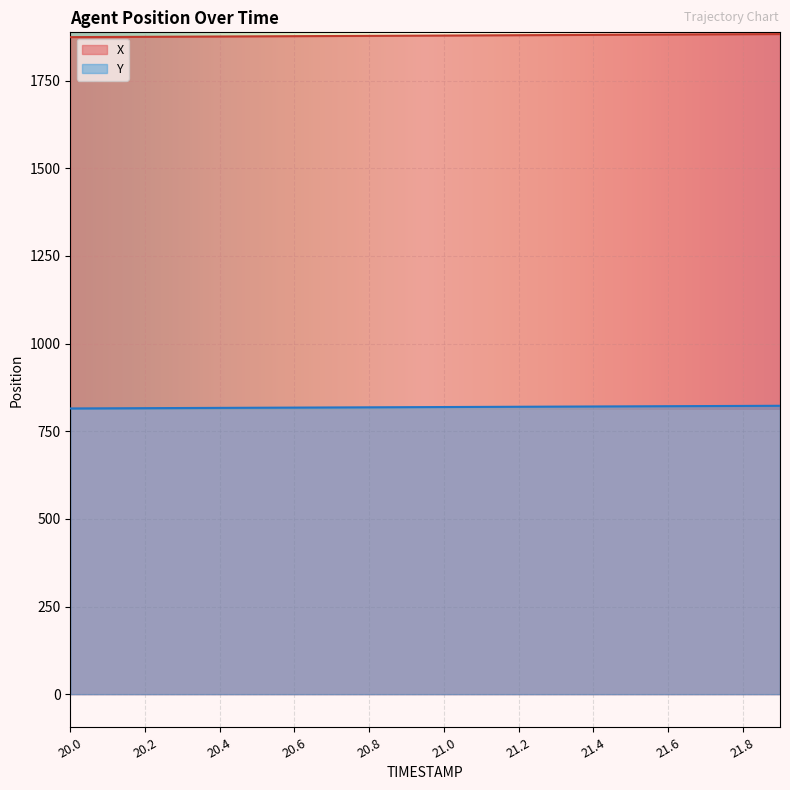

True or false: X has a value of 787.9 at 20.1.

False